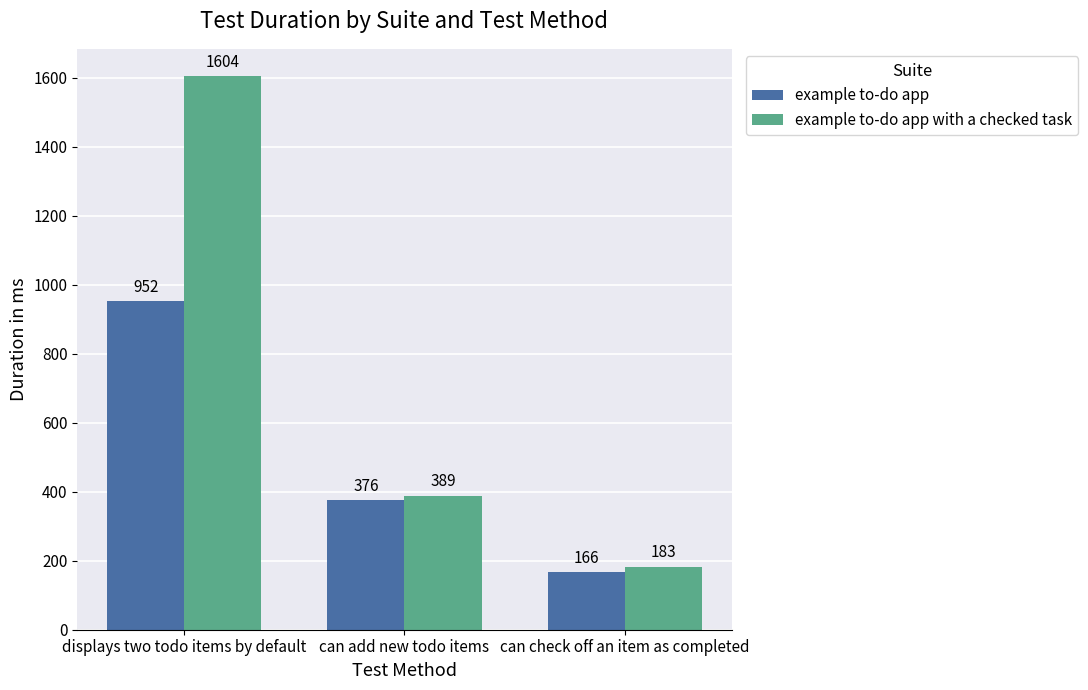

What is the average value of the example to-do app with a checked task series?

725